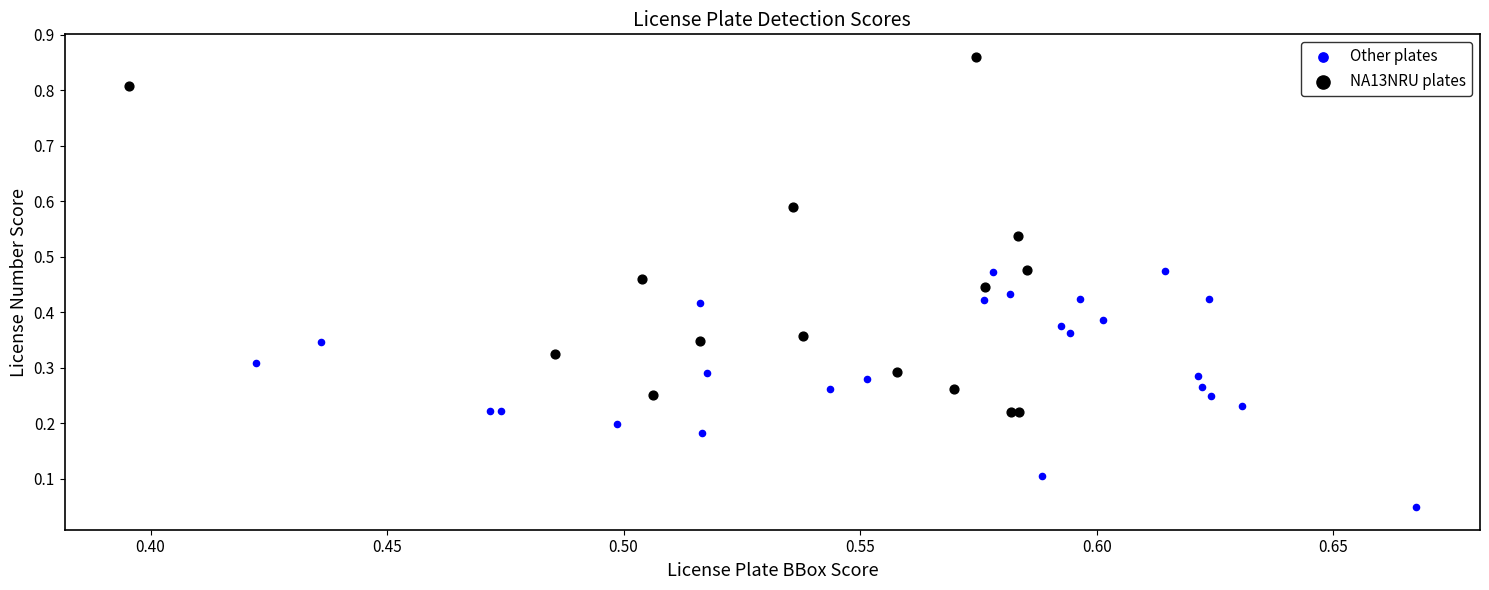

Which series contains the lowest Y value?

Other plates